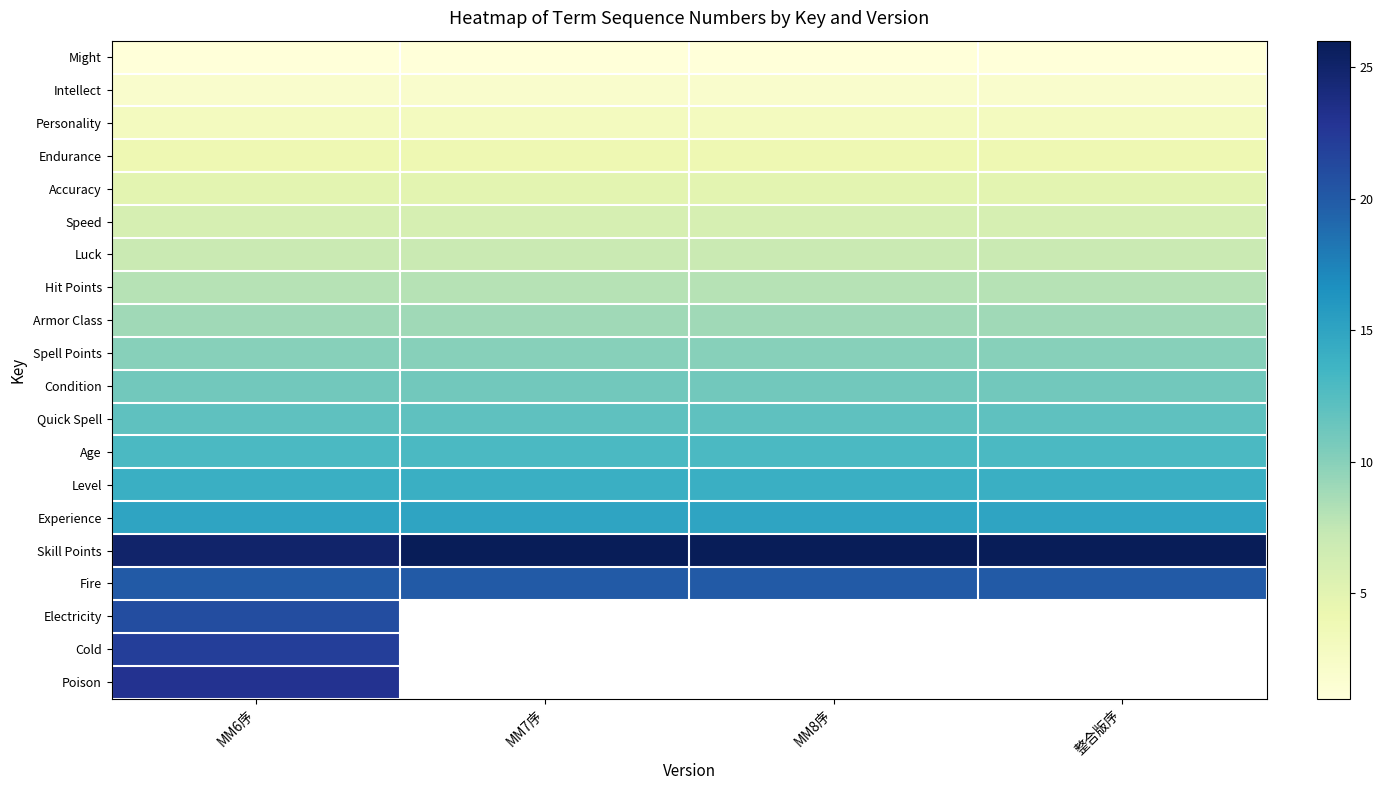

At how many categories does at least one series exceed 21?

4